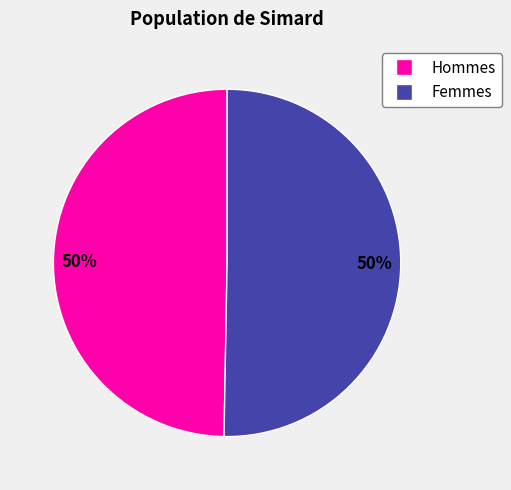

To the nearest percent, what is the average slice percentage?

50%